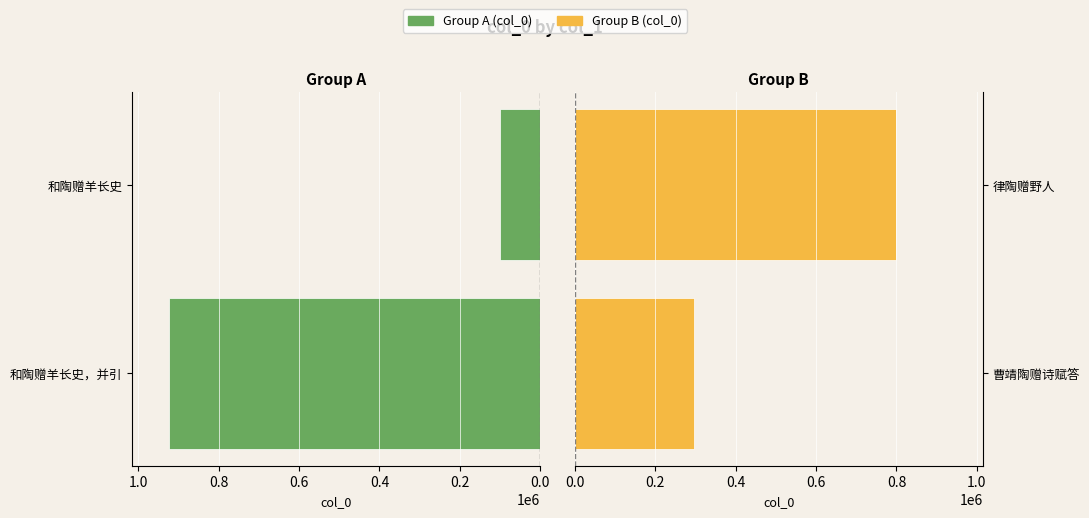

At 0.0, list the series in order from largest to smallest.

和陶赠羊长史，并引, 曹靖陶赠诗赋答